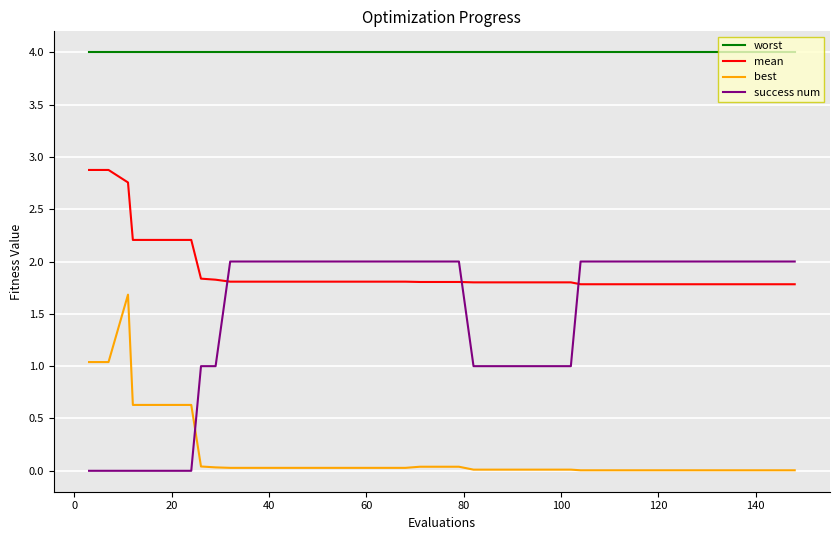

True or false: worst and mean cross at least once.

False